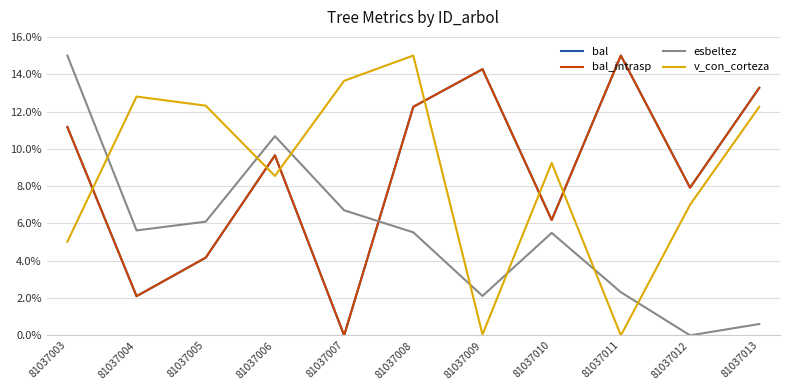

Does the chart have visible grid lines?

Yes